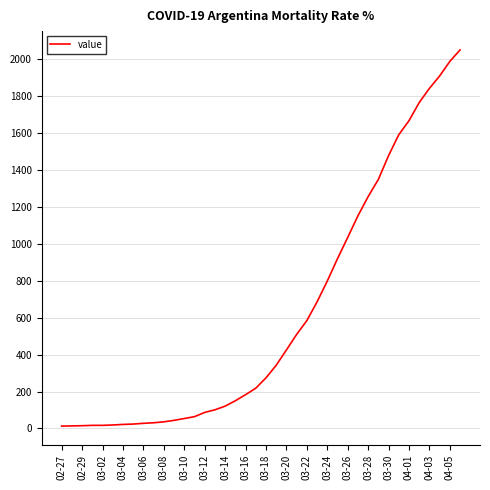

What is the greatest value displayed?

2049